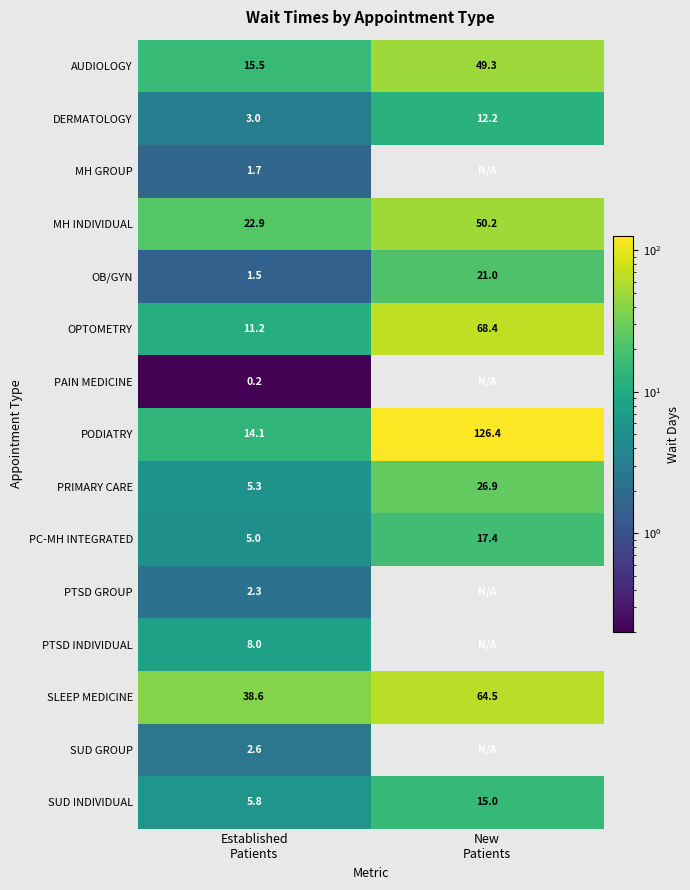

What is the sum of all SUD INDIVIDUAL values?

20.8